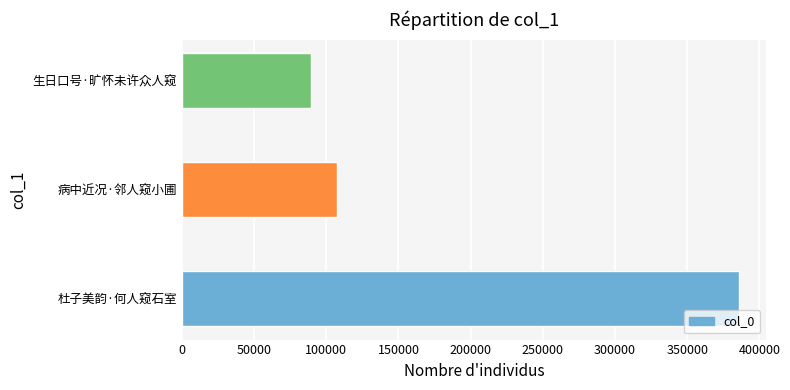

List the labels in order of value, largest first.

杜子美韵·何人窥石室, 病中近况·邻人窥小圃, 生日口号·旷怀未许众人窥